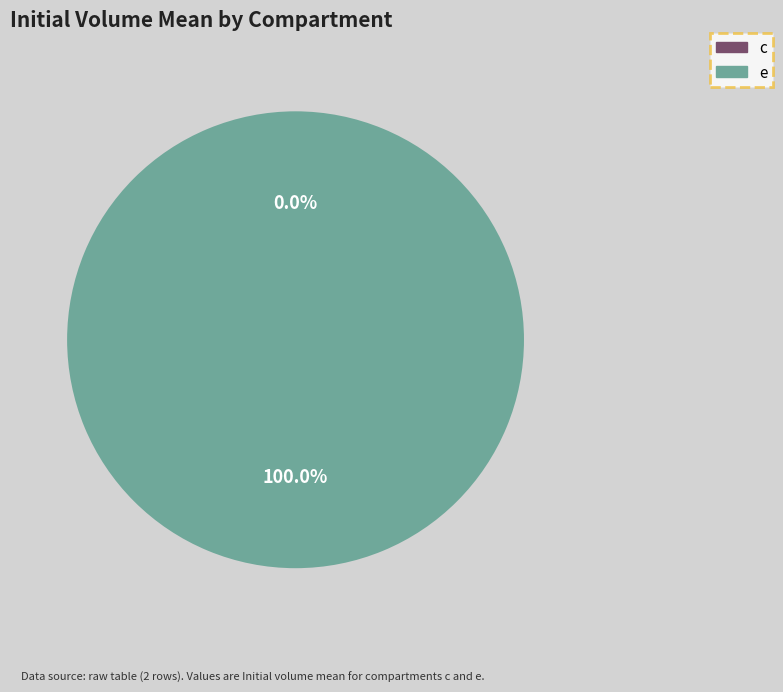

Count the number of slices in the pie.

2